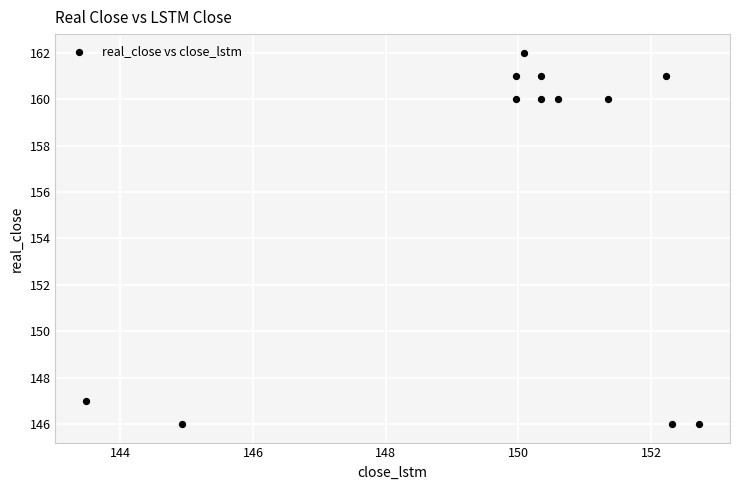

What is the average Y value?

156